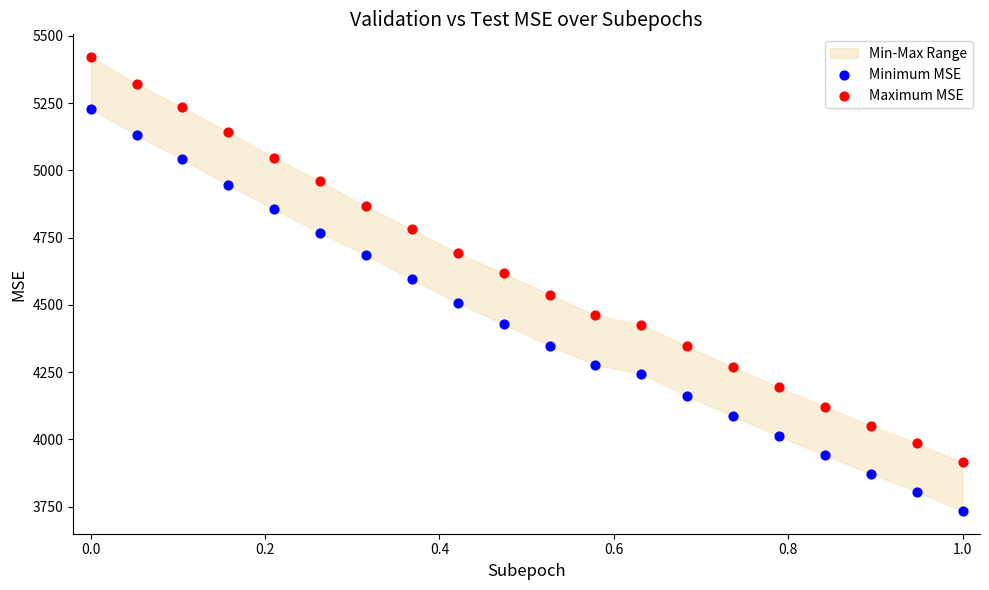

Which series contains the lowest Y value?

Minimum MSE